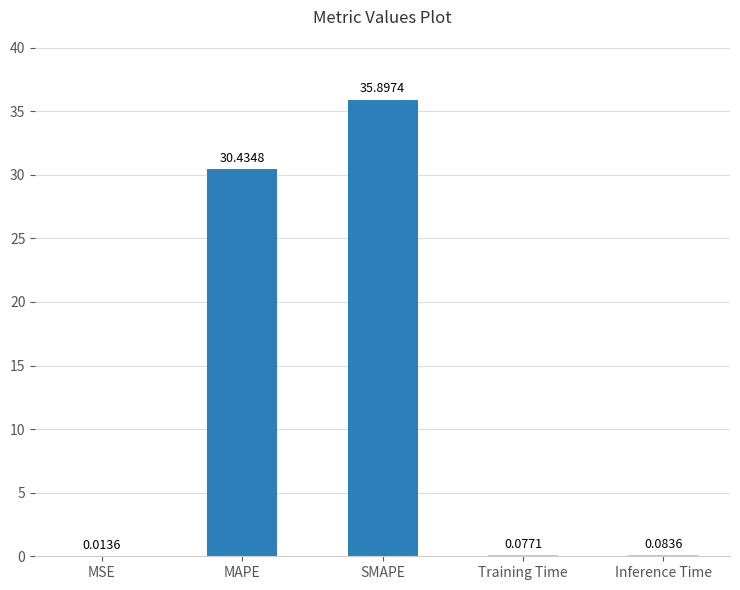

Which category has the highest value across all series?

SMAPE